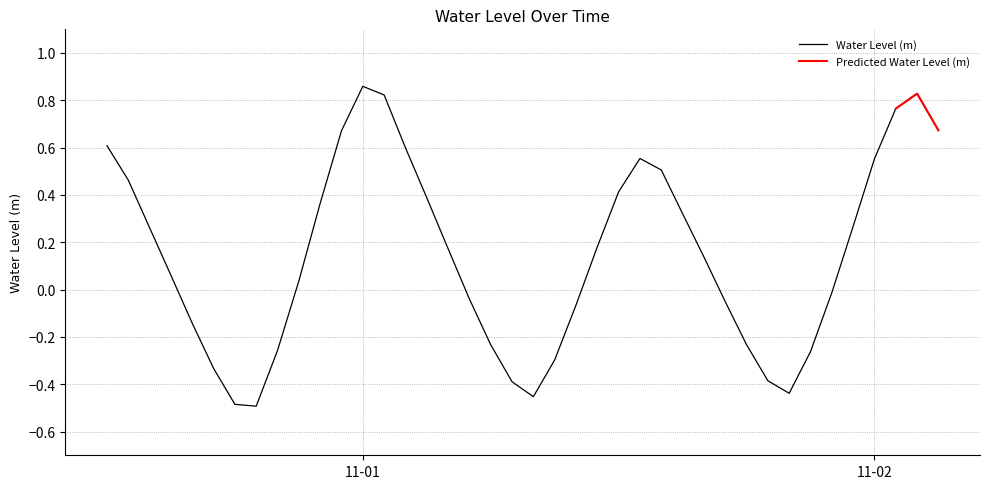

Reading left to right, list all the values displayed in this chart.

0.6	0.5	0.3	0.1	-0.1	-0.3	-0.5	-0.5	-0.3	0.0	0.4	0.7	0.9	0.8	0.6	0.4	0.2	-0.0	-0.2	-0.4	-0.5	-0.3	-0.1	0.2	0.4	0.6	0.5	0.3	0.1	-0.1	-0.2	-0.4	-0.4	-0.3	-0.0	0.3	0.6	0.8	0.8	0.7